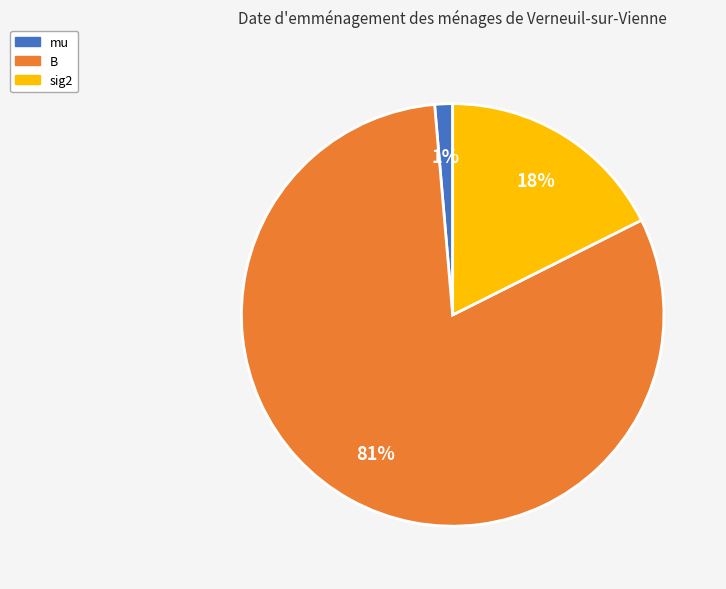

Rank the categories by value from highest to lowest.

B, sig2, mu